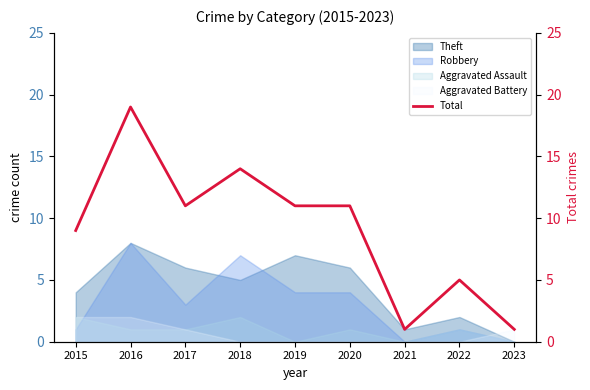

What is the change in value from 2016 to 2019?

-8